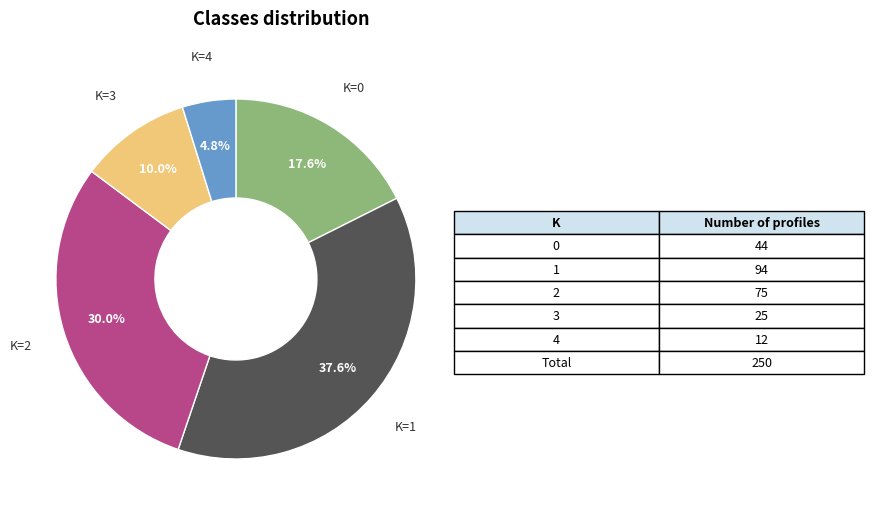

Is there a majority slice in this chart?

No